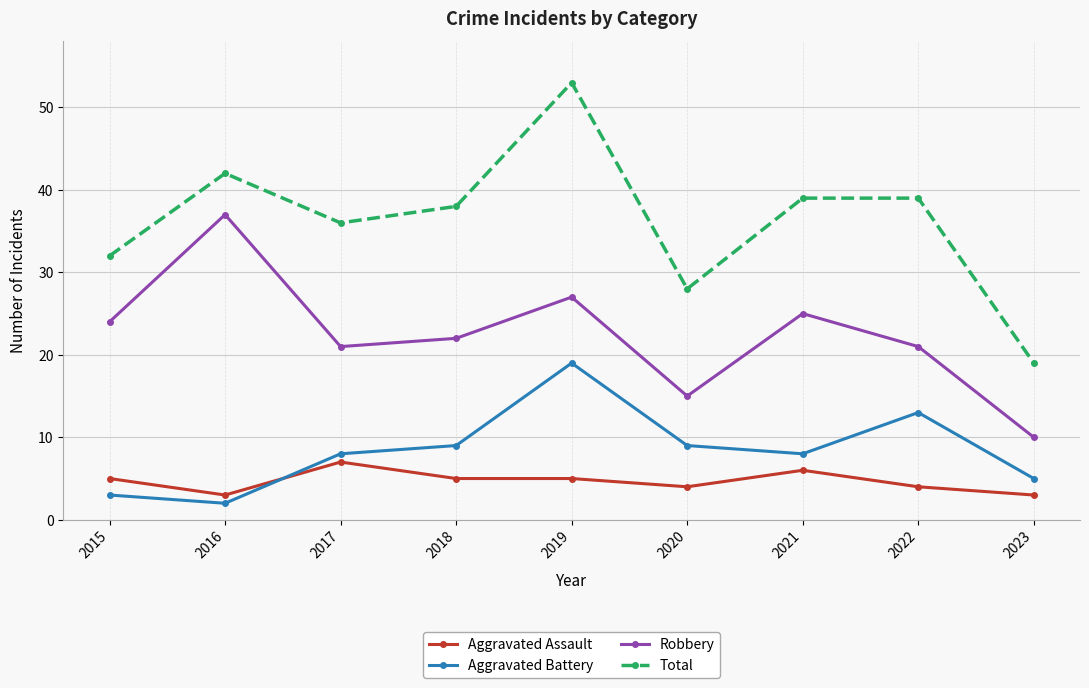

Is it true that Aggravated Assault equals 7 at 2018?

False